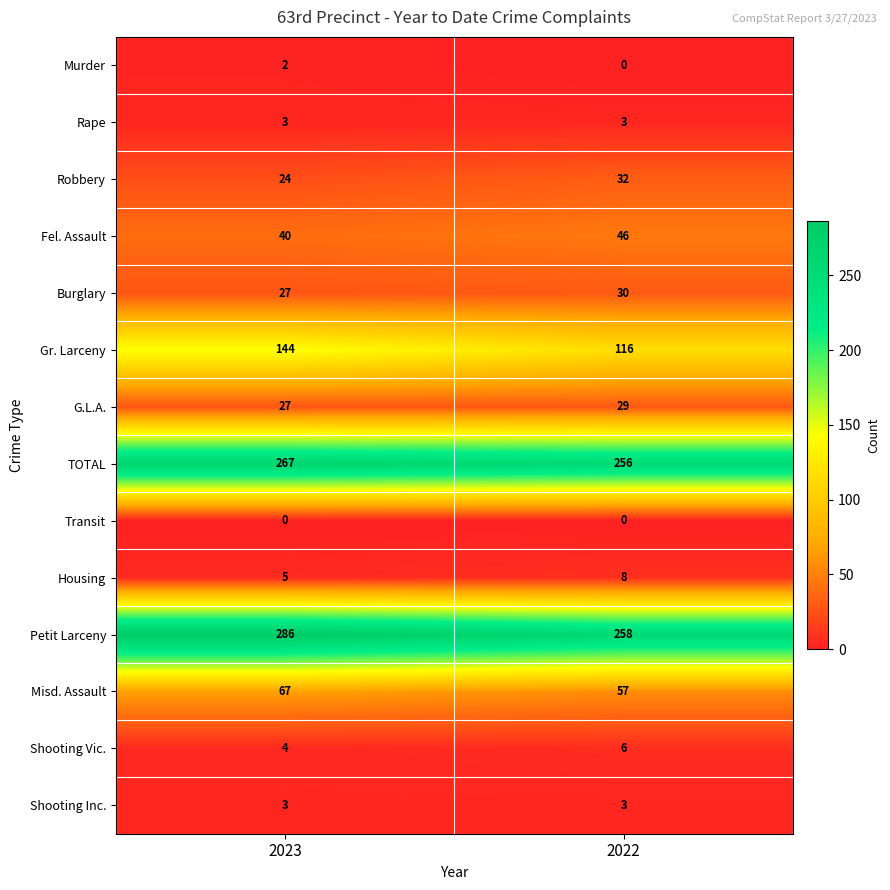

Reading left to right, what are all the values shown in this chart?

Murder: 2	0
Rape: 3	3
Robbery: 24	32
Fel. Assault: 40	46
Burglary: 27	30
Gr. Larceny: 144	116
G.L.A.: 27	29
TOTAL: 267	256
Transit: 0	0
Housing: 5	8
Petit Larceny: 286	258
Misd. Assault: 67	57
Shooting Vic.: 4	6
Shooting Inc.: 3	3